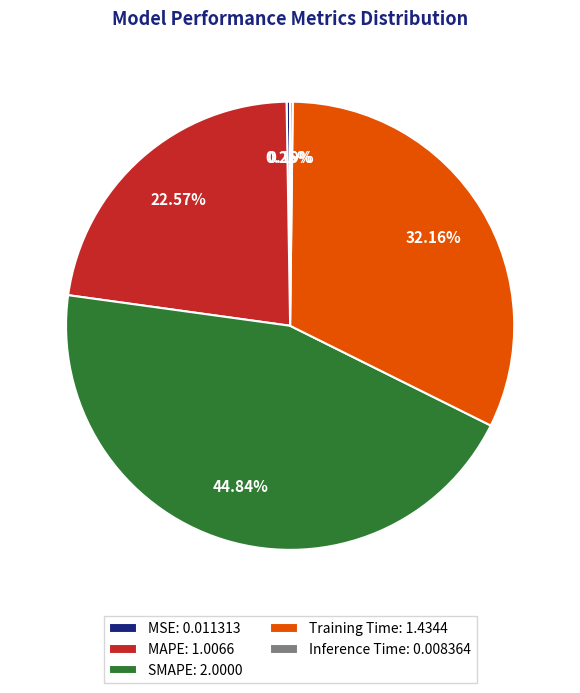

Does any single category account for the majority?

No